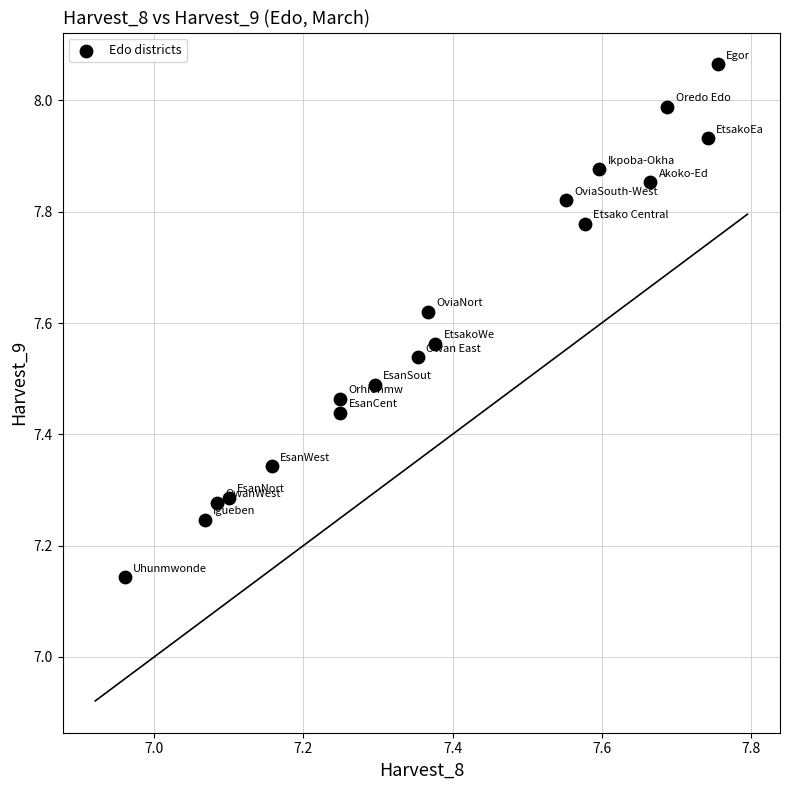

What is the range of X values (max minus min)?

0.8